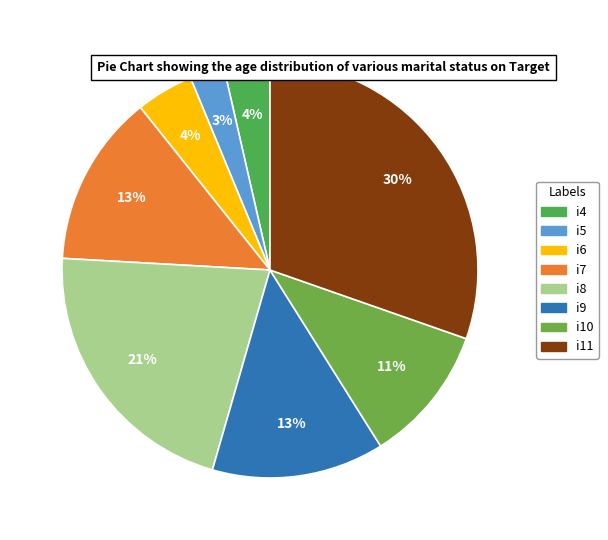

How many slices are in this pie chart?

8